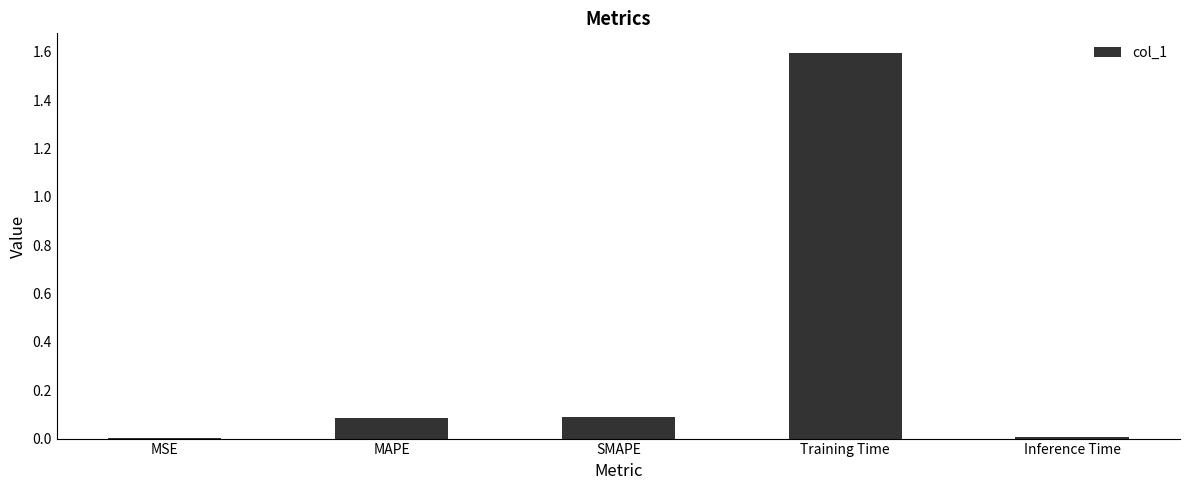

Between Training Time and MSE, which is larger?

Training Time